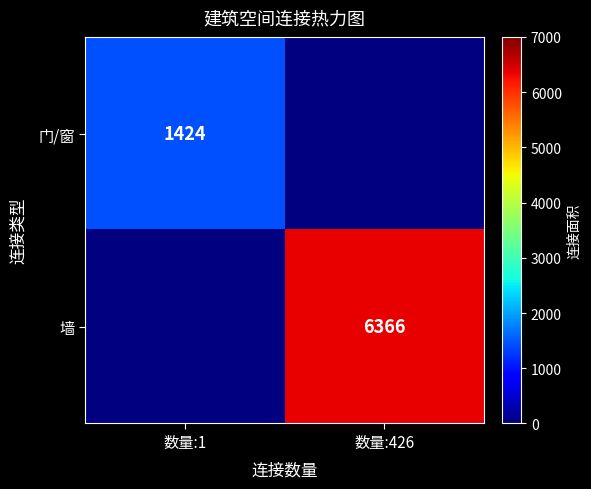

The 墙 series shows 6366 at 数量:426. True or false?

True